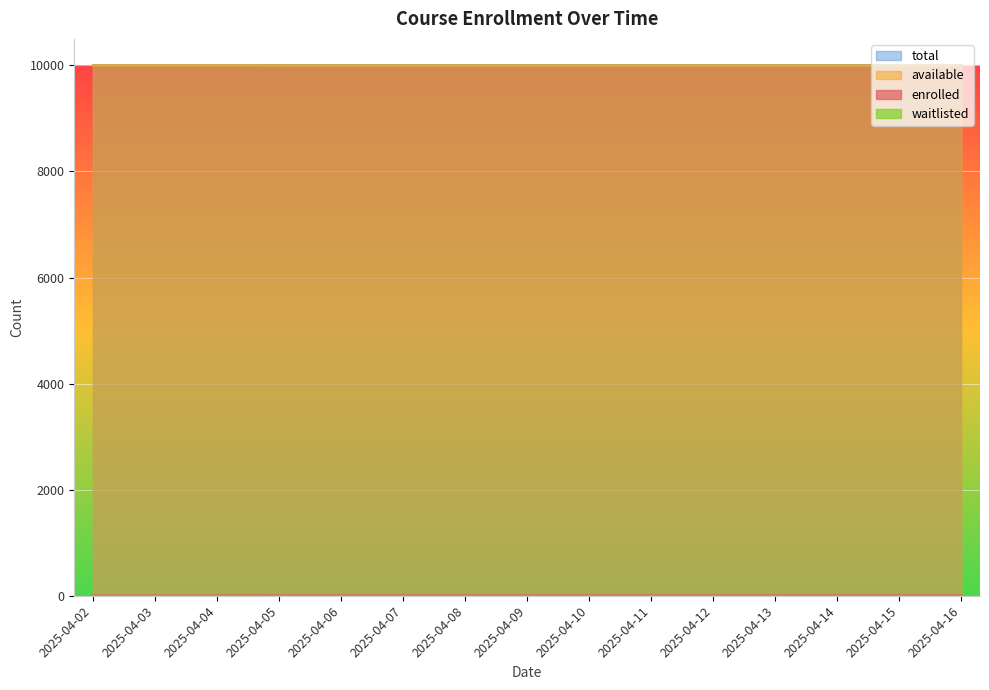

Which has a higher value, 2025-04-15 or 2025-04-10?

2025-04-15